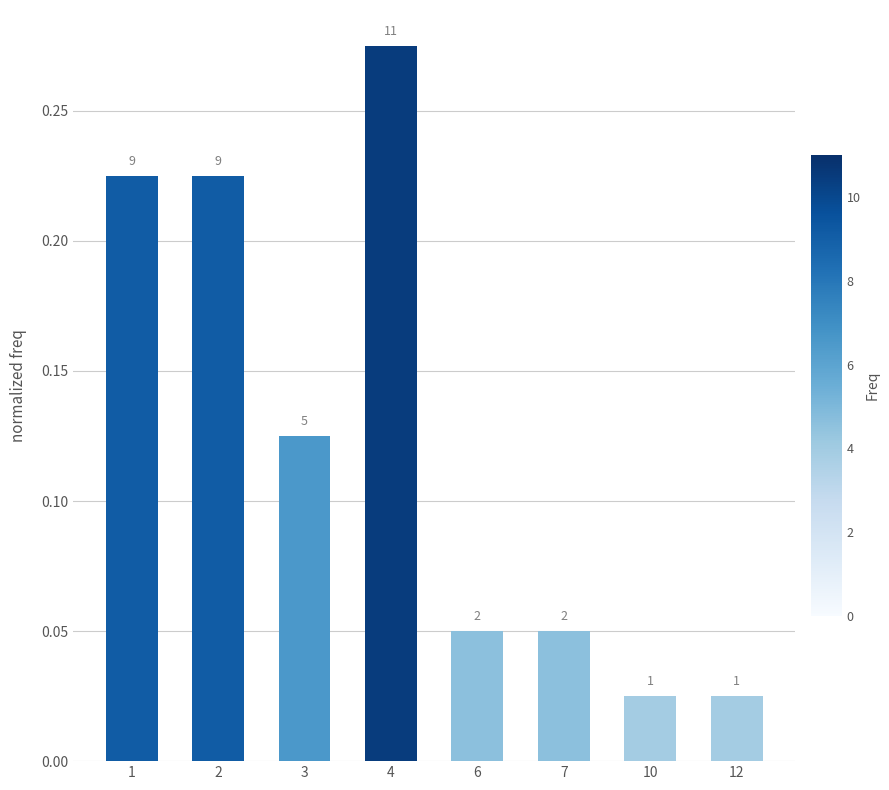

Does the chart contain any negative values?

No